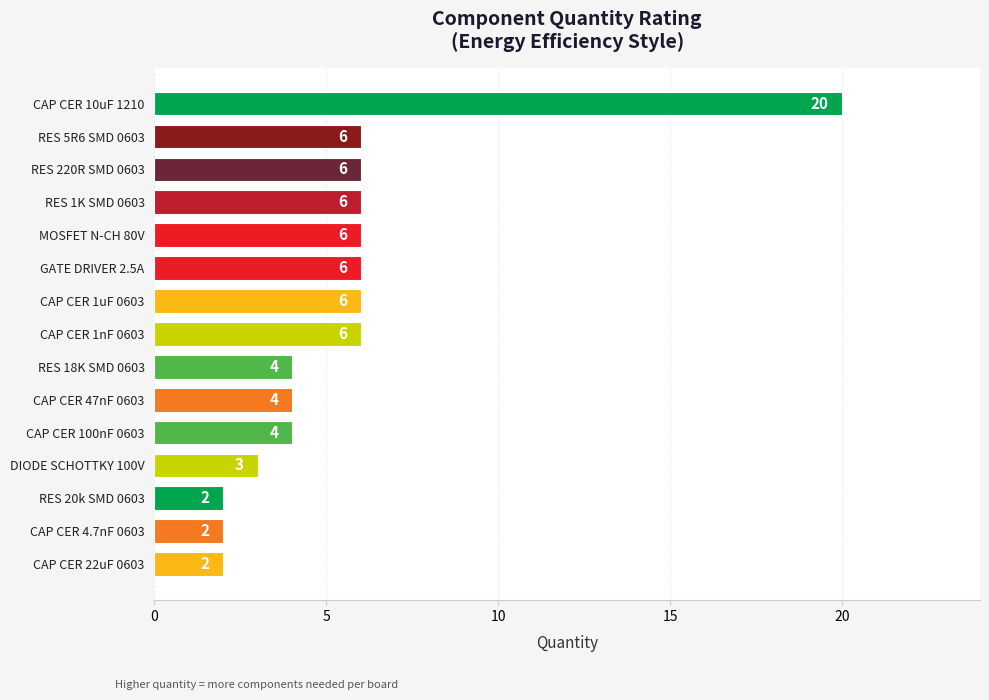

Between RES 1K SMD 0603 and CAP CER 22uF 0603, which is larger?

RES 1K SMD 0603